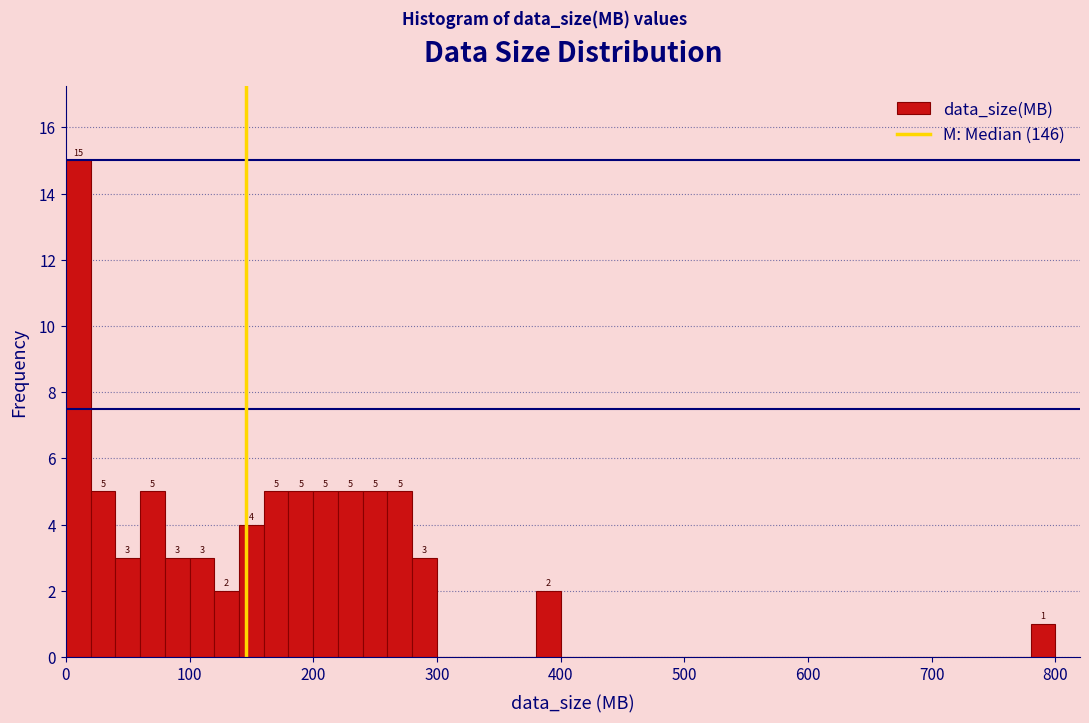

Around what value on the x-axis is the tallest bar? Give the approximate position of its centre, as read against the axis.

10